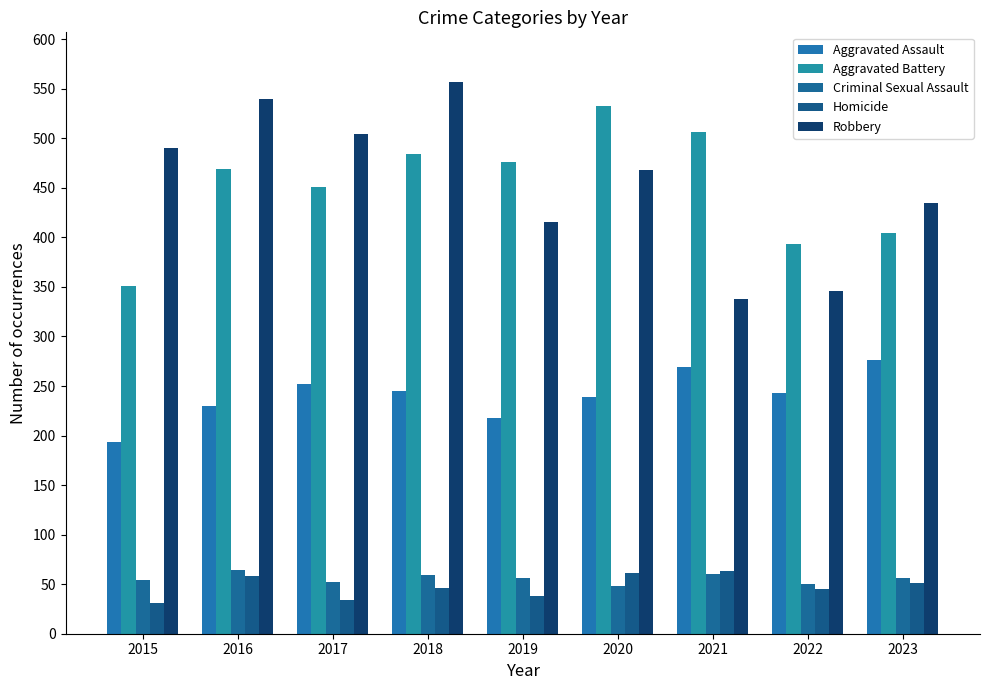

Which series has the widest spread of values?

Robbery